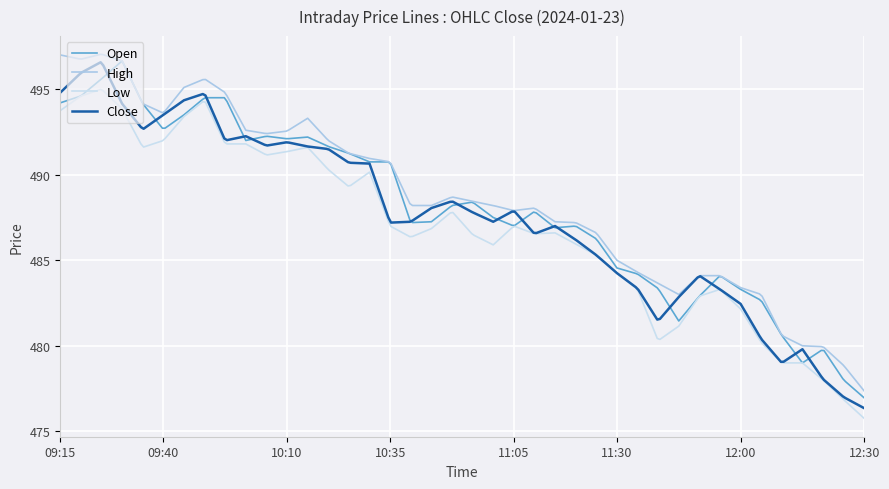

True or false: Low and High intersect in this chart.

False